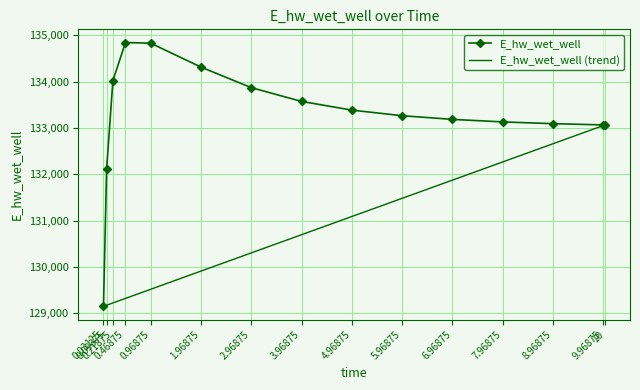

Which label corresponds to the smallest value in the chart?

0.03125